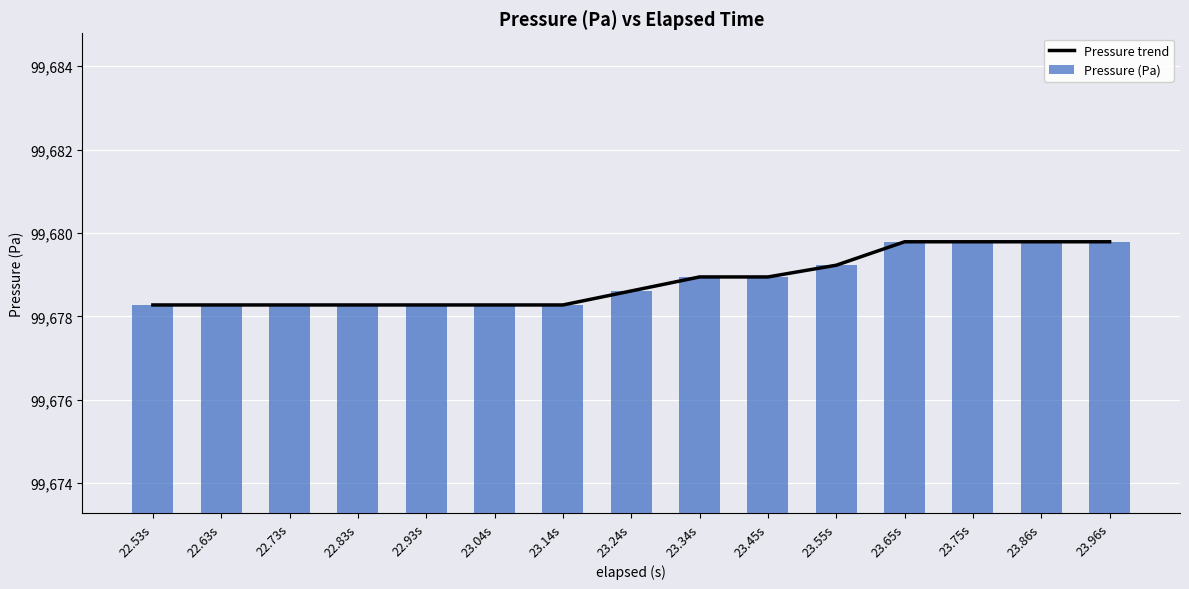

What is the label of the 6th bar from the left?

23.04s